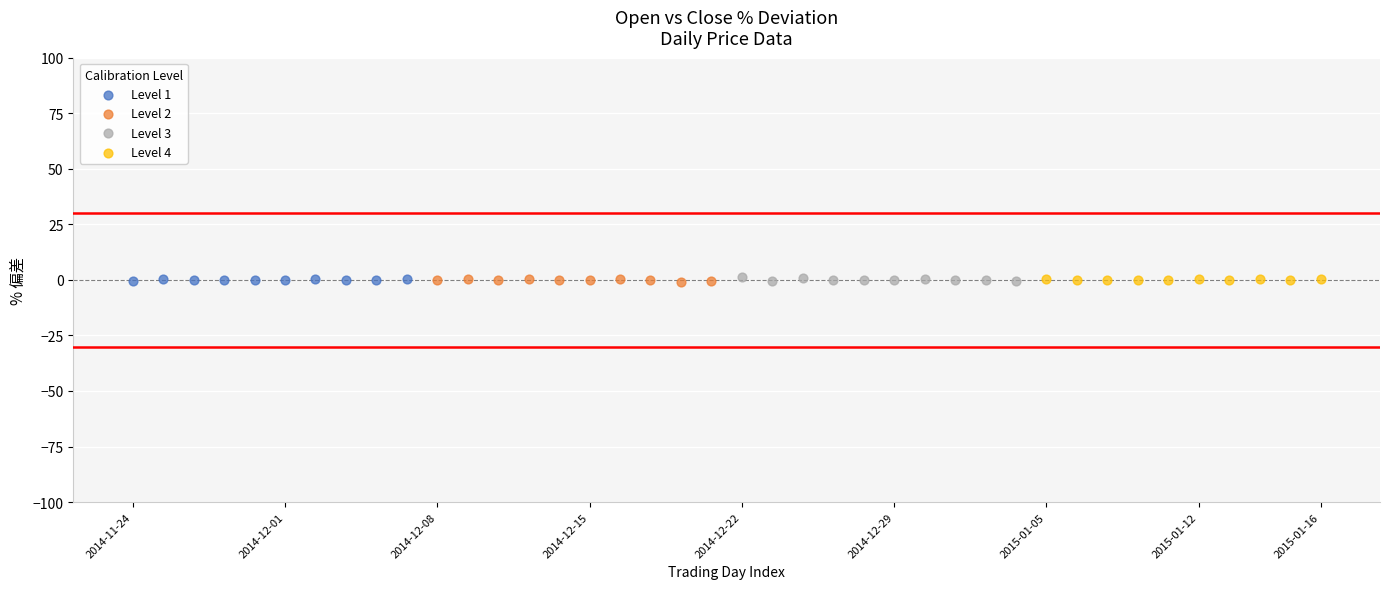

What are all the series names shown in the legend?

Level 1, Level 2, Level 3, Level 4